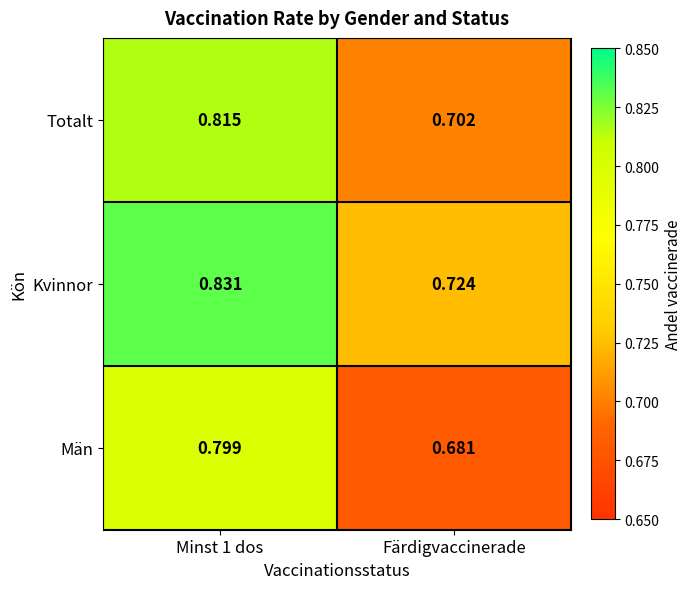

Is the value of Män at Färdigvaccinerade greater than the value of Kvinnor at Minst 1 dos?

No